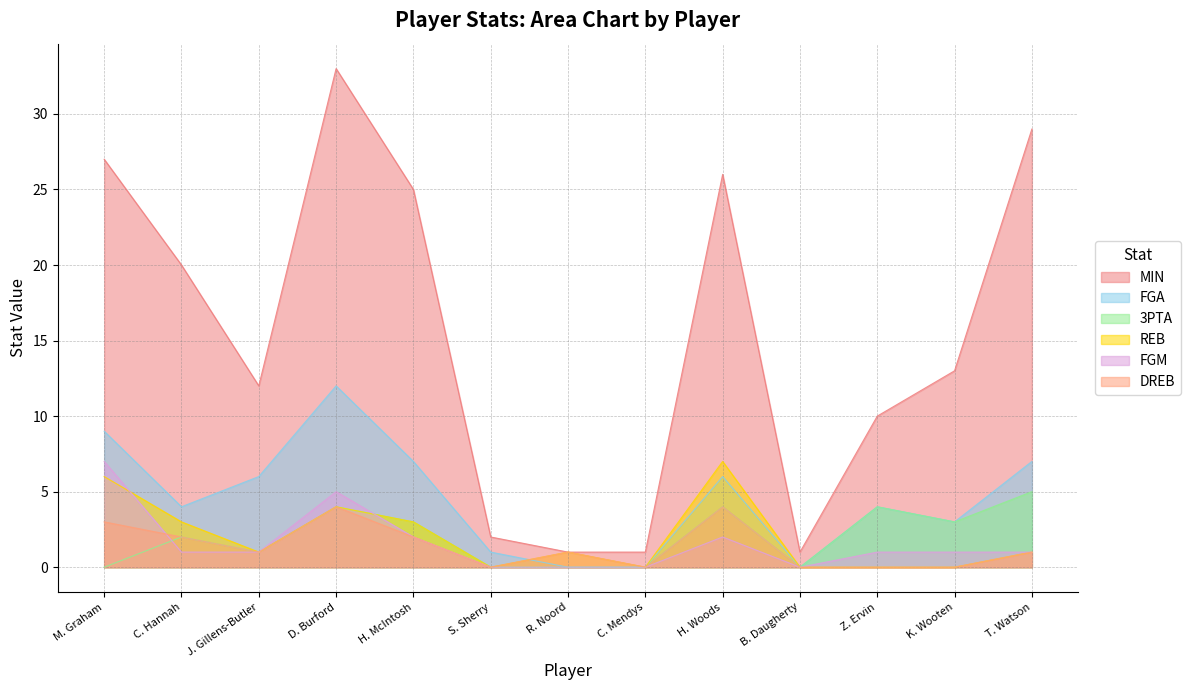

What is the greatest value displayed?

33